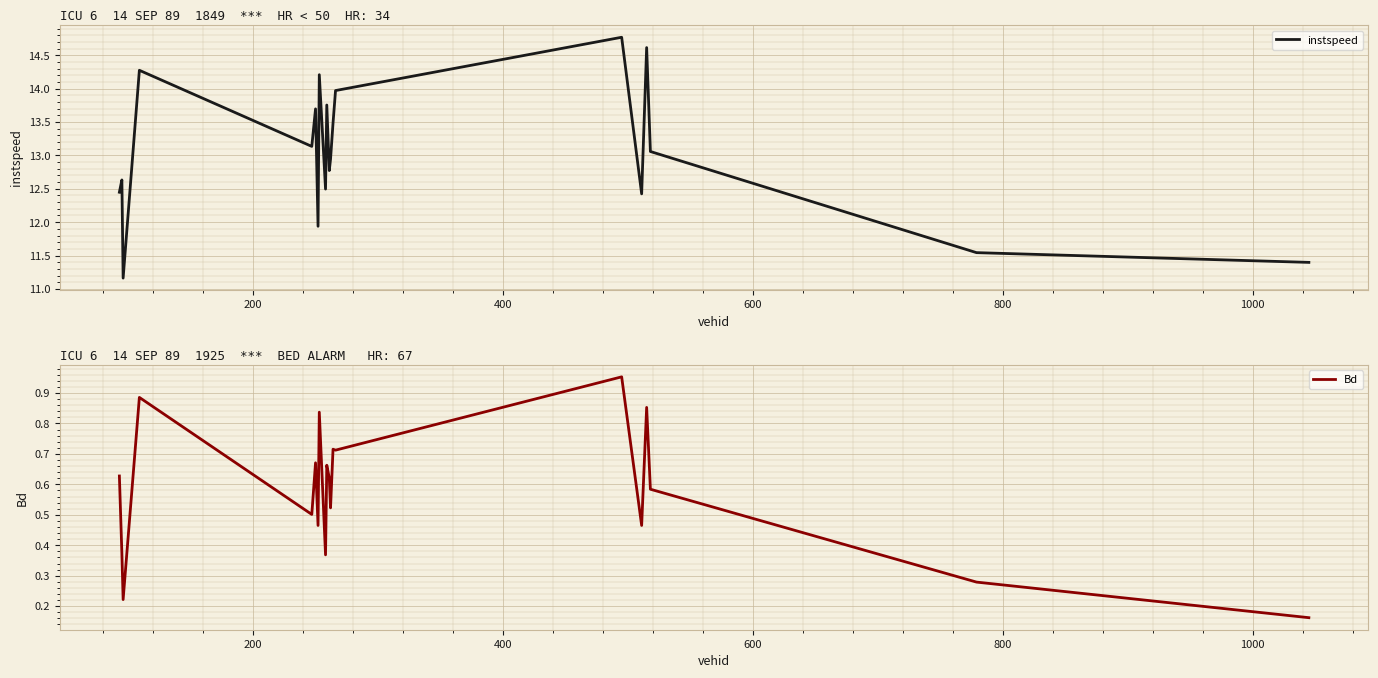

What is the highest value of the instspeed series?

14.8